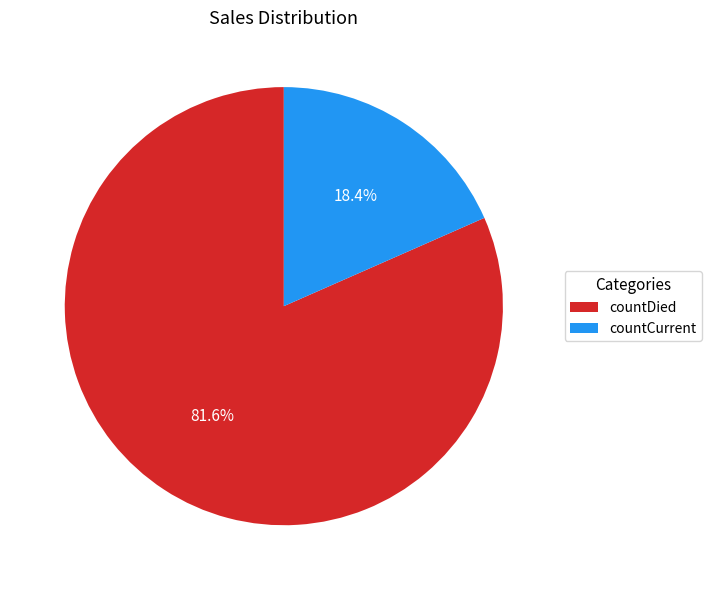

Count the number of slices in the pie.

2